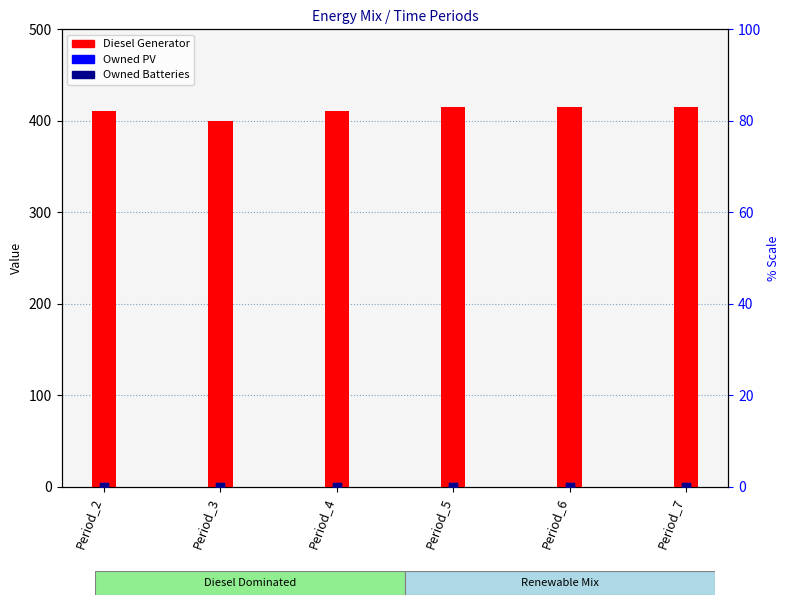

At how many categories does at least one series exceed 225?

6